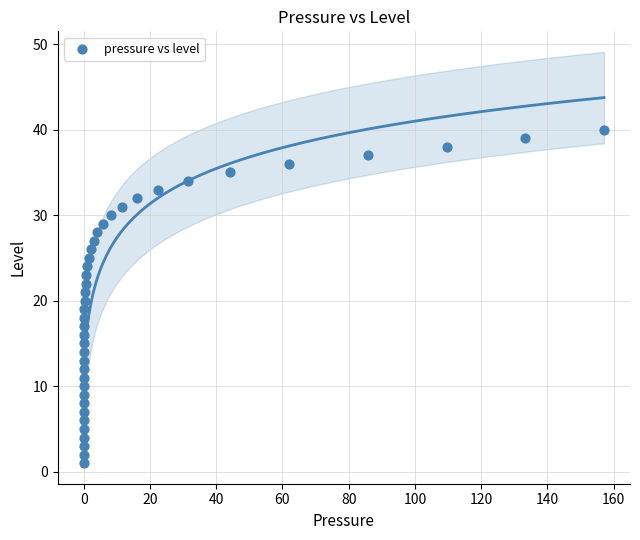

What is the range of Y values (max minus min)?

39